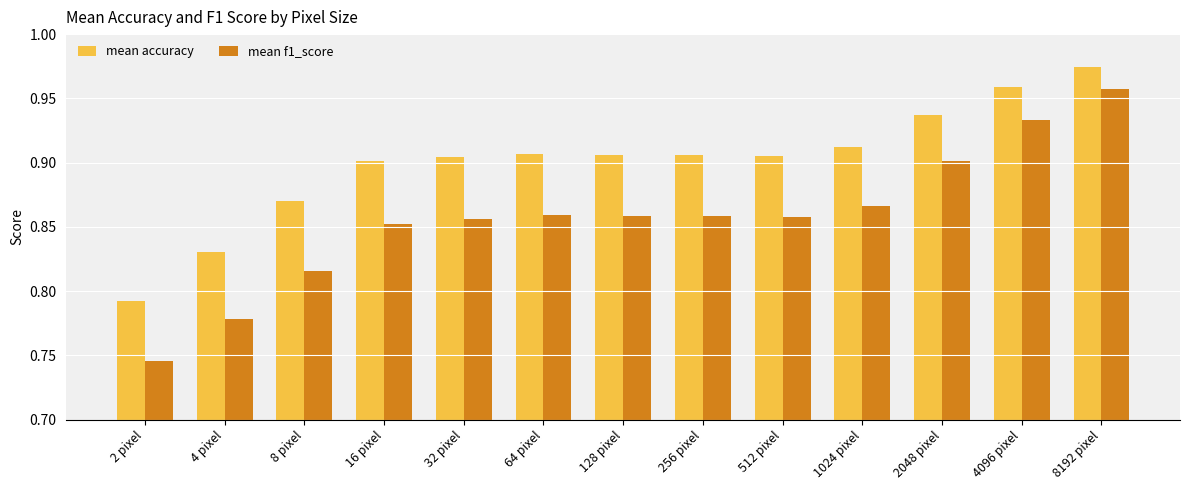

Between 4 pixel and 32 pixel, which series saw the biggest shift?

mean f1_score